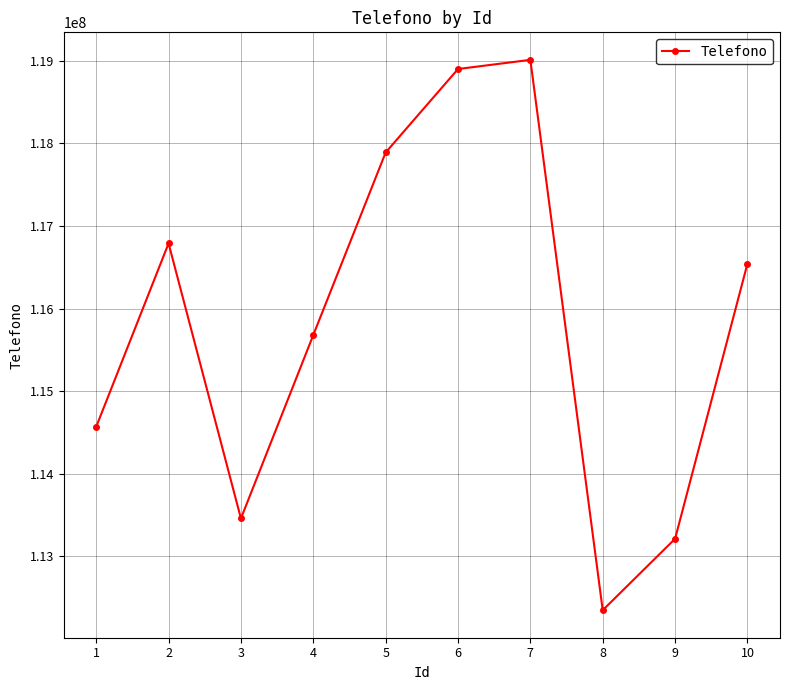

The chart shows a value of 116789012 at 2. True or false?

True